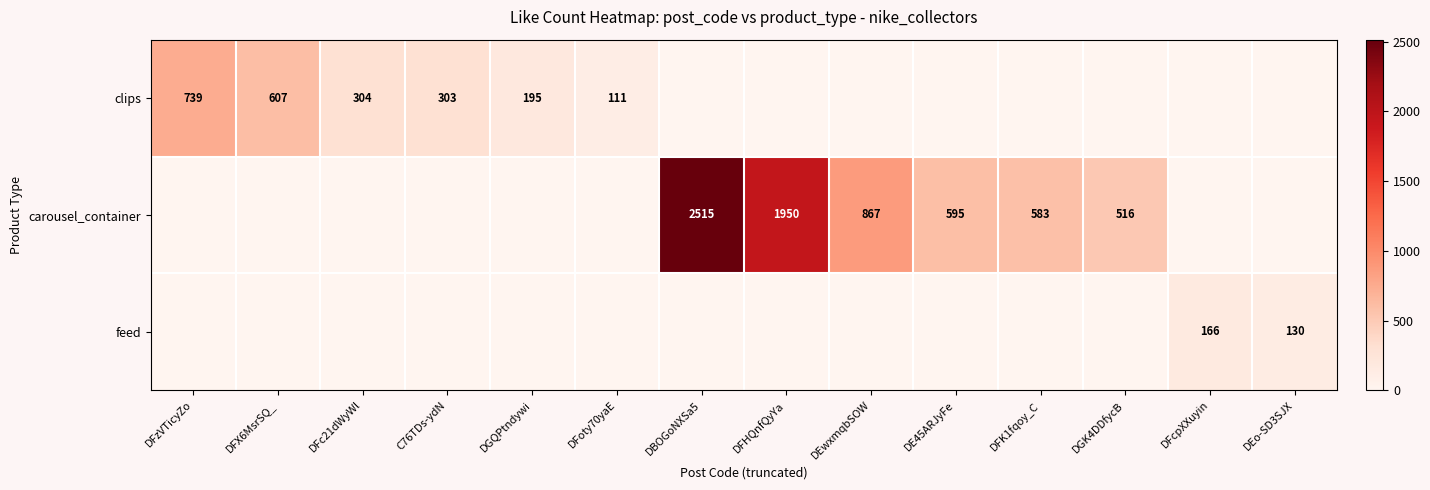

What value does the row_0 series have at DFc21dWyWl, to the nearest 10?

300